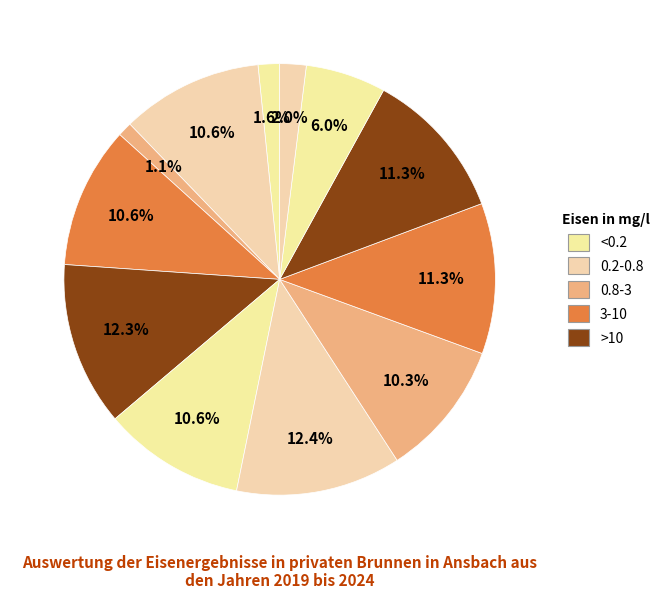

How many slices are in this pie chart?

12